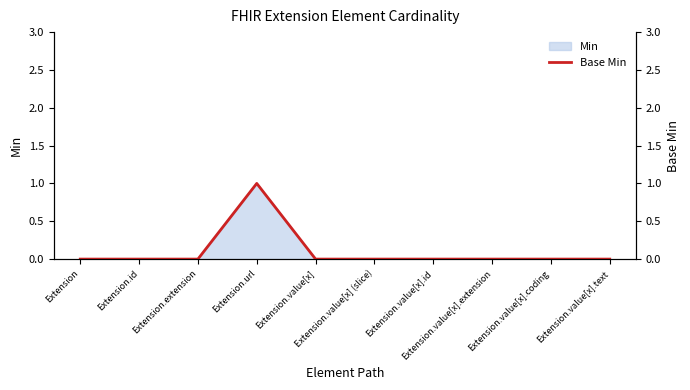

Where is the first local maximum?

Extension.url